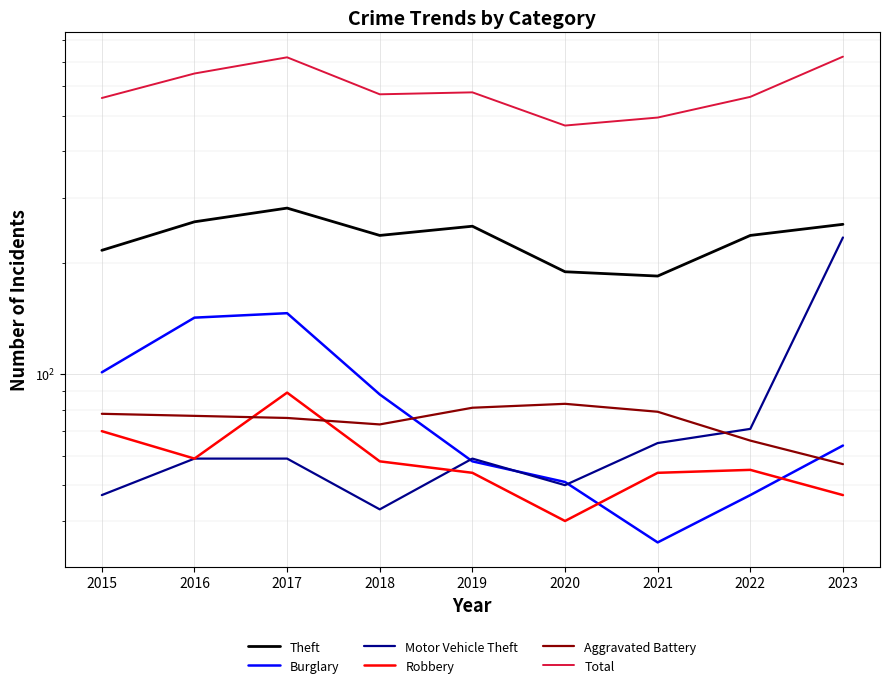

Is the value of Aggravated Battery at 2019 greater than the value of Robbery at 2016?

Yes